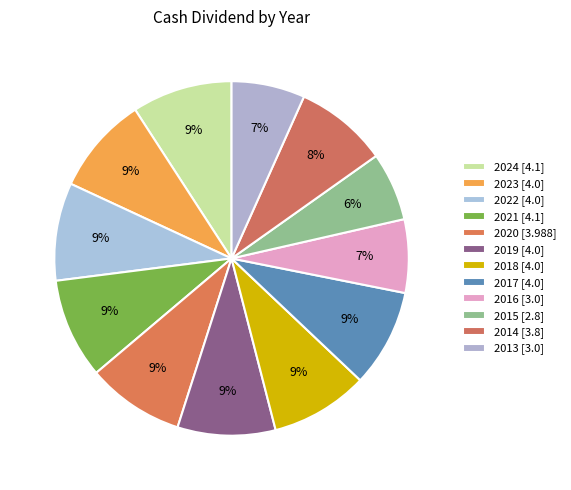

Between 2024 and 2017, which is larger?

2024